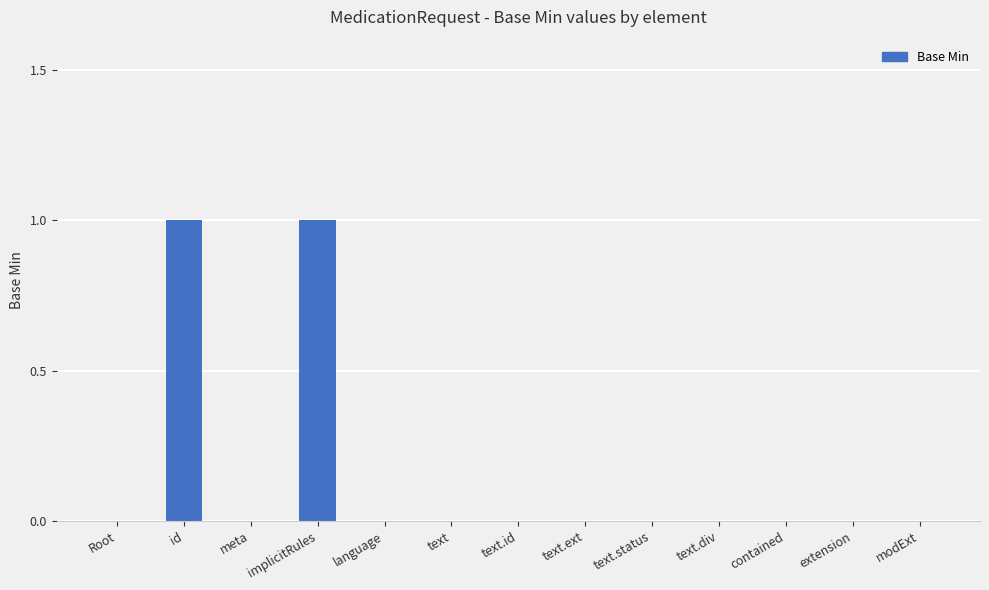

Reading left to right, what are all the values shown in this chart?

0	1	0	1	0	0	0	0	0	0	0	0	0